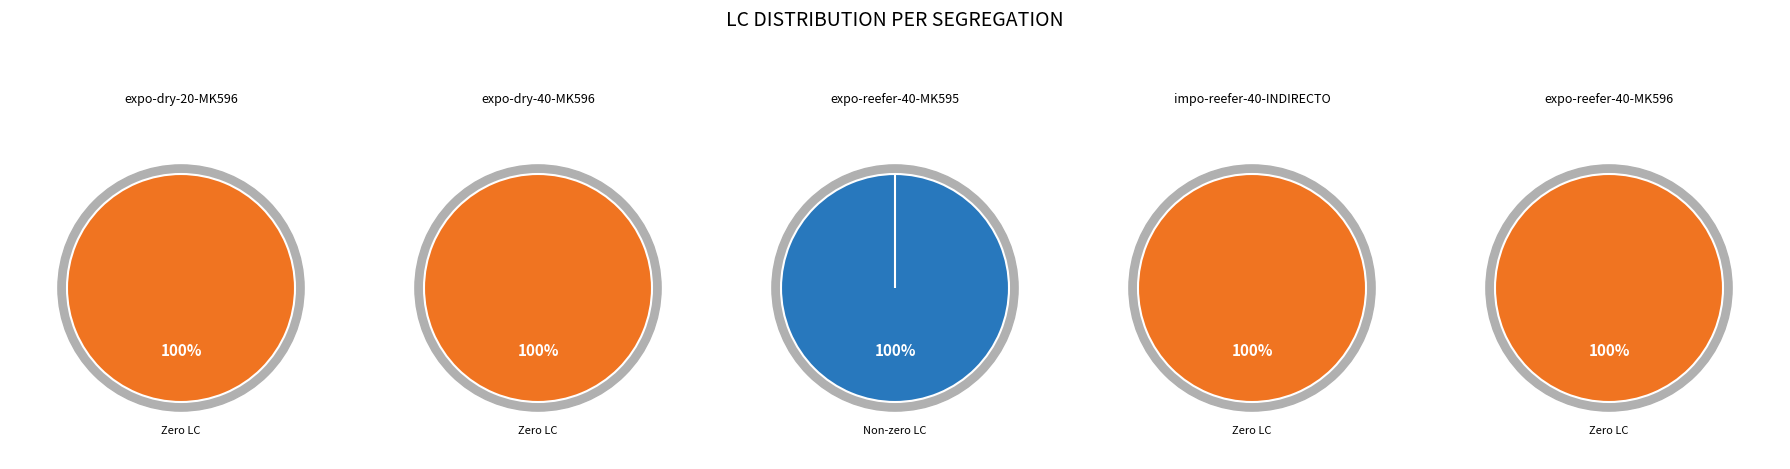

Rank the series by their maximum value, from highest to lowest.

S3 expo-reefer-40-MK595, S1 expo-dry-20-MK596, S2 expo-dry-40-MK596, S4 impo-reefer-40-INDIRECTO, S5 expo-reefer-40-MK596